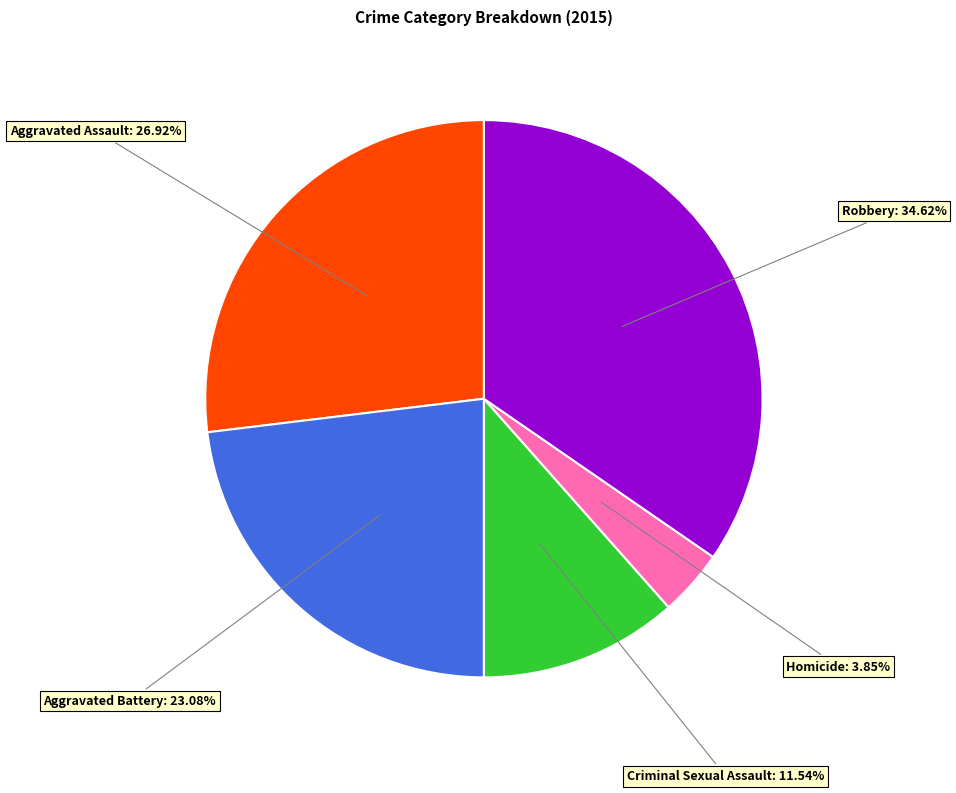

Does any single category account for the majority?

No